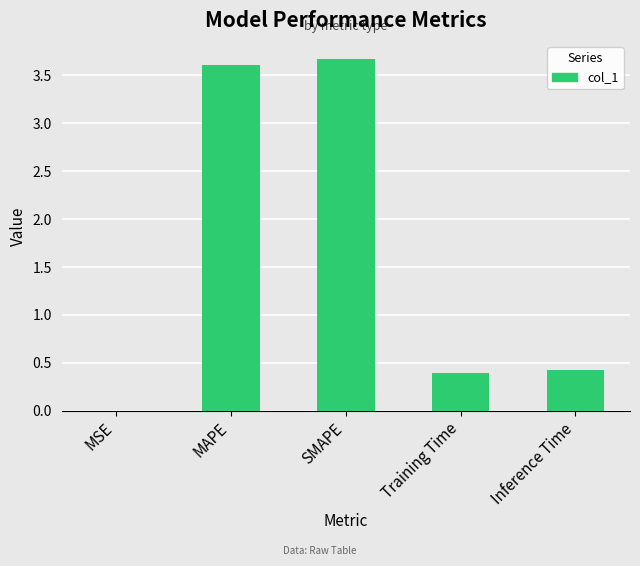

What is the sum of the values at MAPE and MSE?

3.6